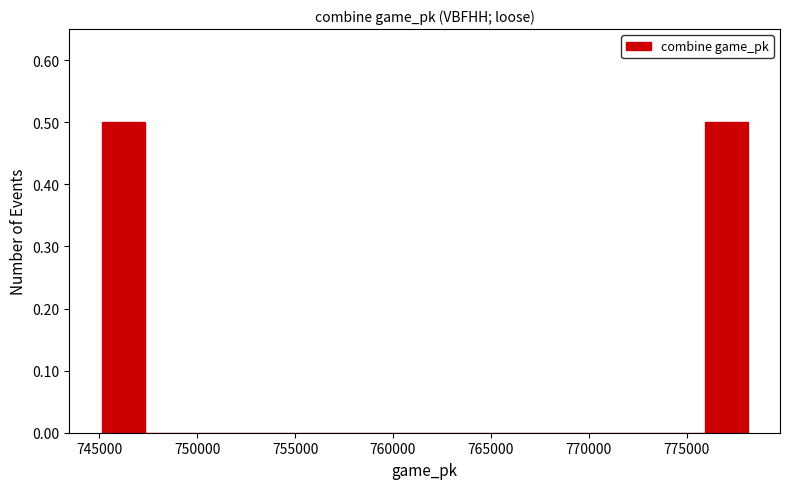

Reading left to right, transcribe this chart: for each bar, give the range it covers on the x-axis and its height. Neither the bar edges nor the heights are printed on the chart, so give them approximately, as read against the axes.

745000 to 747500: 0.5
747500 to 749500: 0
749500 to 751500: 0
751500 to 754000: 0
754000 to 756000: 0
756000 to 758500: 0
758500 to 760500: 0
760500 to 762500: 0
762500 to 765000: 0
765000 to 767000: 0
767000 to 769500: 0
769500 to 771500: 0
771500 to 773500: 0
773500 to 776000: 0
776000 to 778000: 0.5